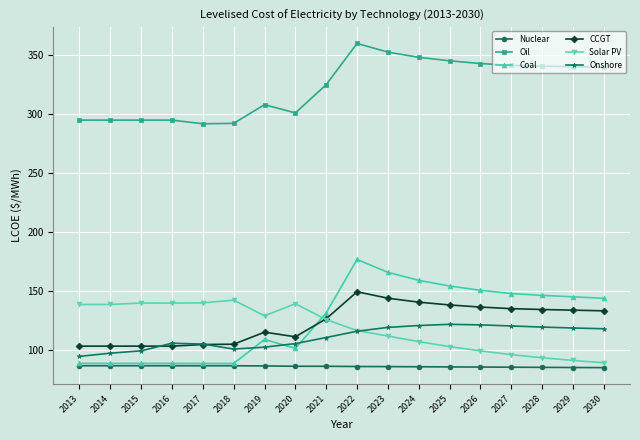

At 2024, list the series in order from largest to smallest.

Oil, Coal, CCGT, Onshore, Solar PV, Nuclear